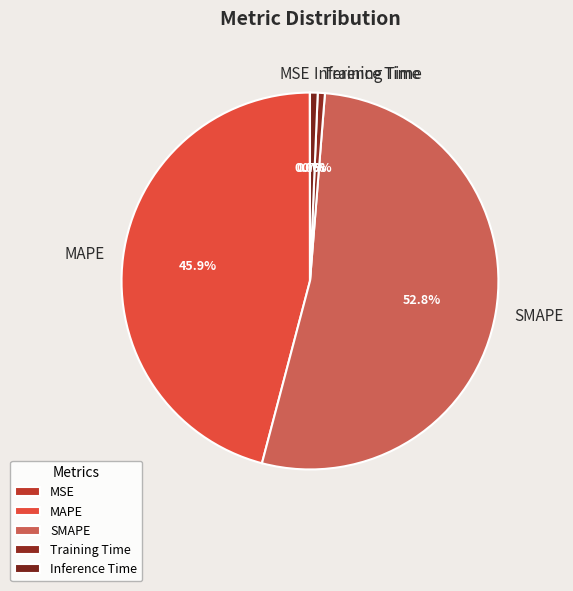

How much of the chart is everything except SMAPE?

47.2%